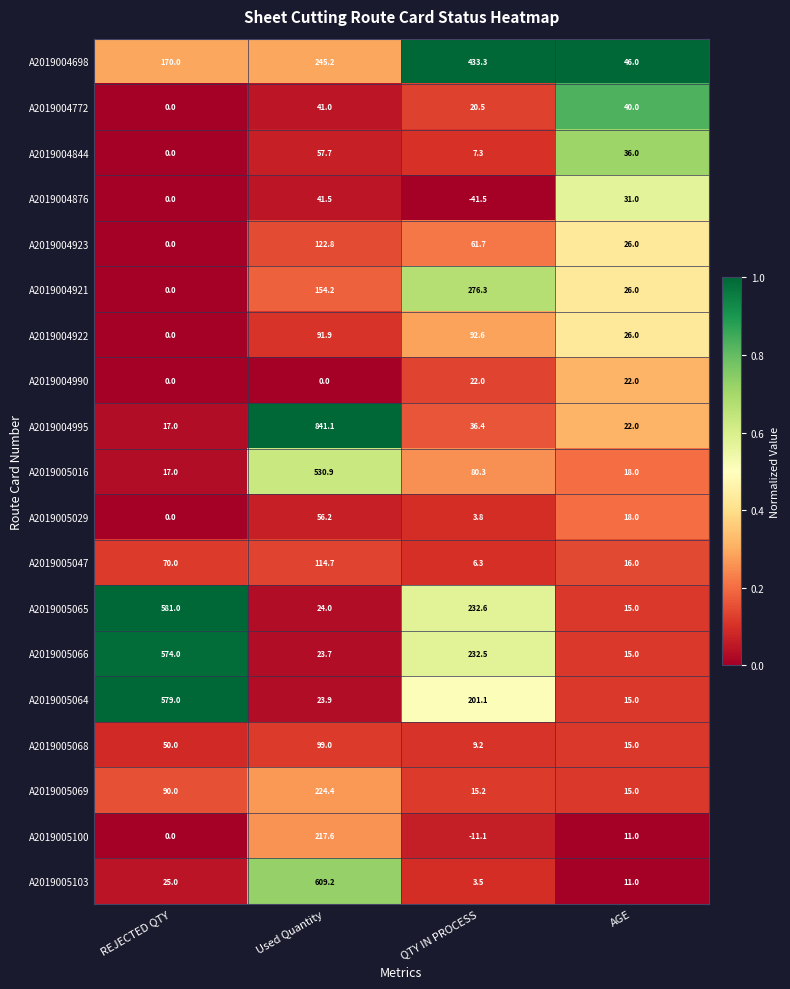

At which category does the chart reach its peak across all series?

Used Quantity